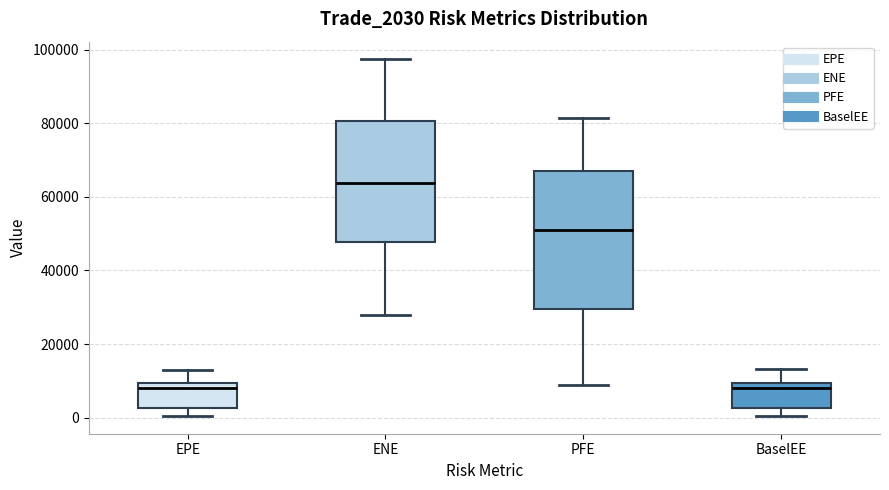

Comparing the boxes themselves (not the whiskers), which one is the tallest?

PFE